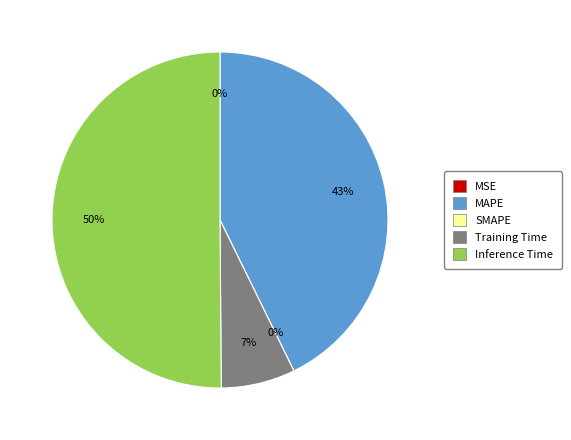

Which slice represents more than half of the pie?

Inference Time